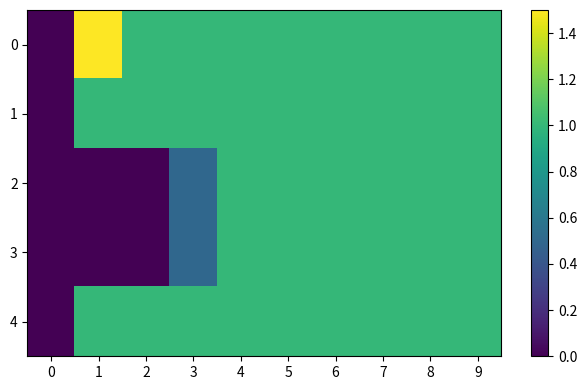

Reading left to right, extract all data points from this chart.

0: 0=0.0	1=1.5	2=1.0	3=1.0	4=1.0	5=1.0	6=1.0	7=1.0	8=1.0	9=1.0
1: 0=0.0	1=1.0	2=1.0	3=1.0	4=1.0	5=1.0	6=1.0	7=1.0	8=1.0	9=1.0
2: 0=0.0	1=0.0	2=0.0	3=0.5	4=1.0	5=1.0	6=1.0	7=1.0	8=1.0	9=1.0
3: 0=0.0	1=0.0	2=0.0	3=0.5	4=1.0	5=1.0	6=1.0	7=1.0	8=1.0	9=1.0
4: 0=0.0	1=1.0	2=1.0	3=1.0	4=1.0	5=1.0	6=1.0	7=1.0	8=1.0	9=1.0